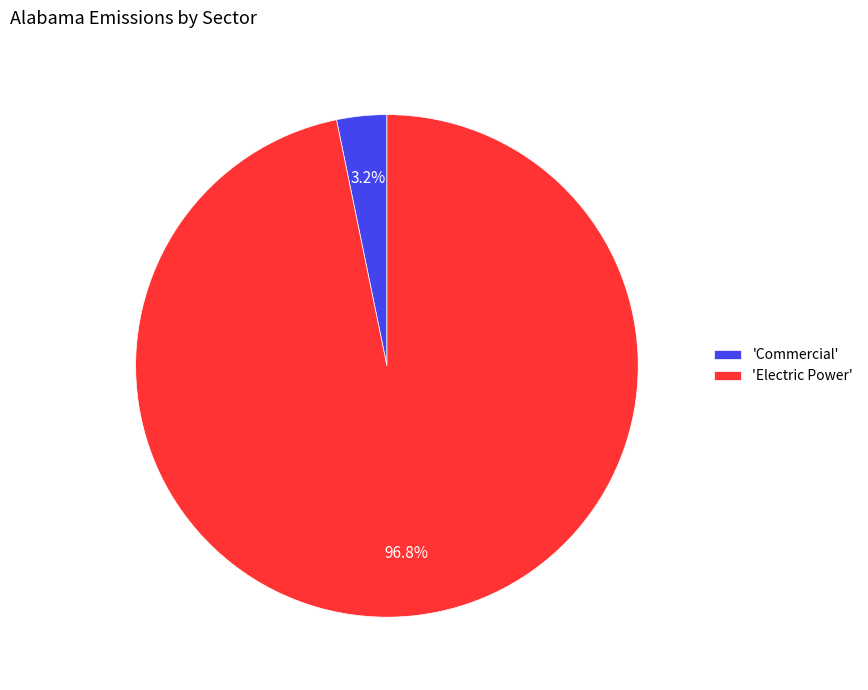

Combined, what portion of the pie is 'Commercial' and 'Electric Power'?

100.0%